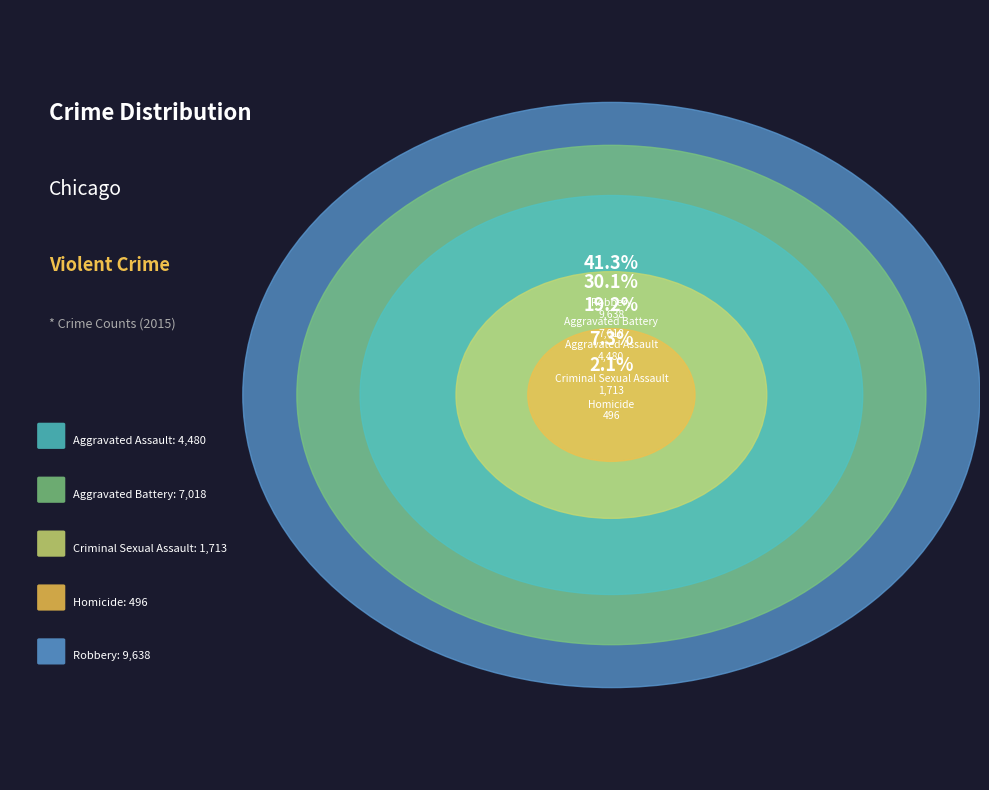

To the nearest percent, what percentage of the pie is Criminal Sexual Assault?

7%